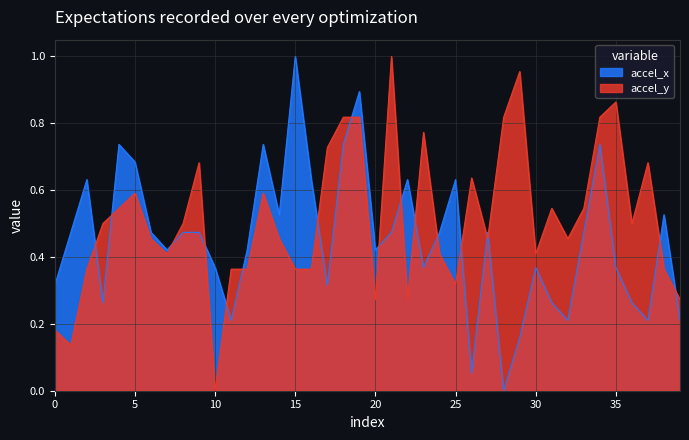

Which series has the largest total across all categories?

accel_y